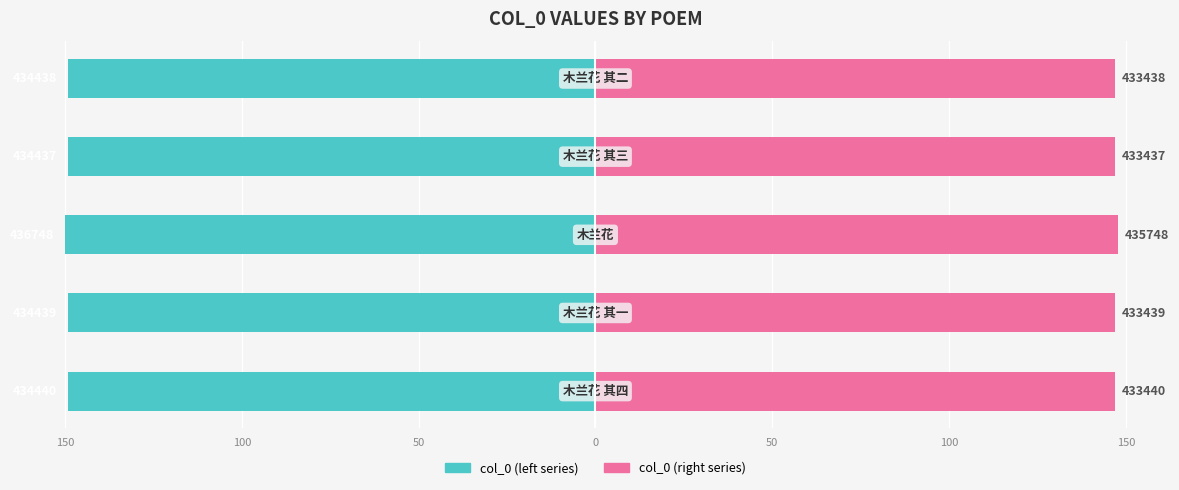

What is the approximate value of col_0 (right) at 50?

146.9